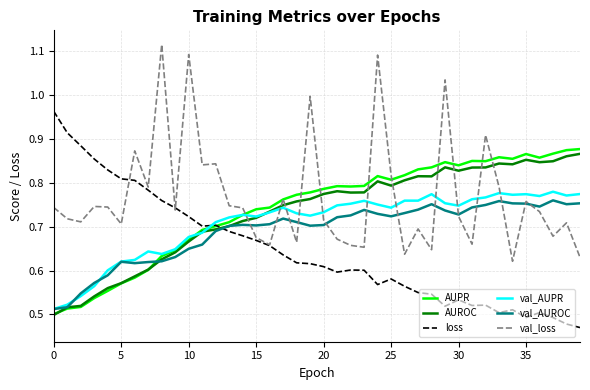

True or false: val_AUROC and val_loss cross at least once.

True